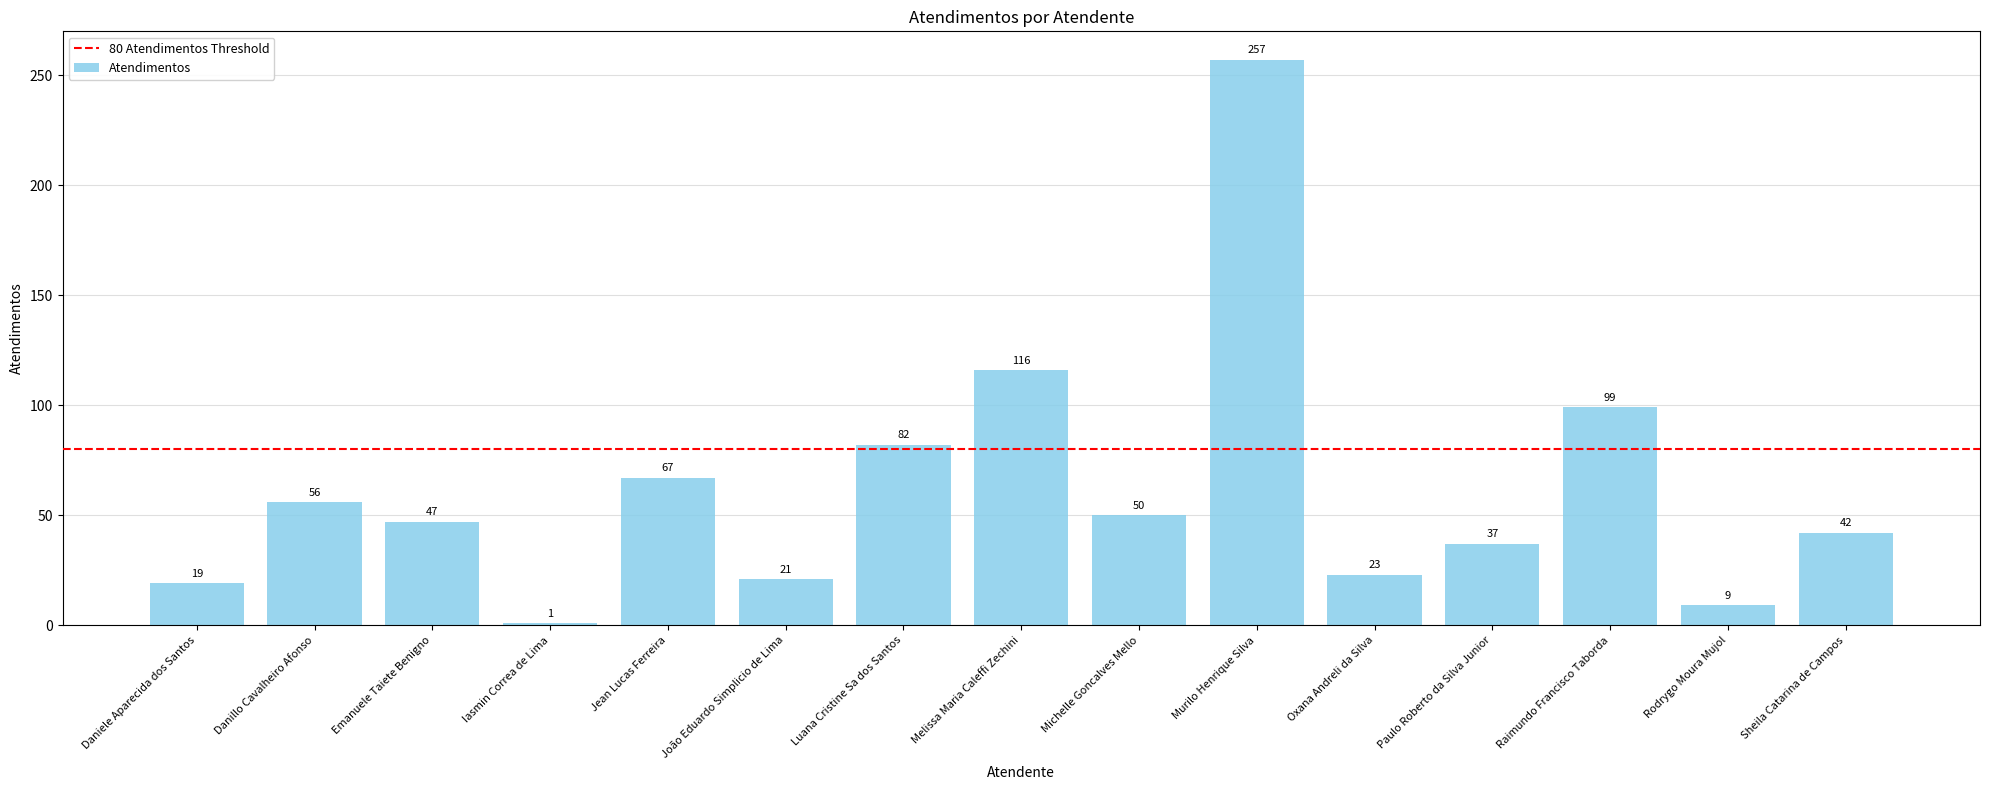

What is the minimum value shown in the chart?

1